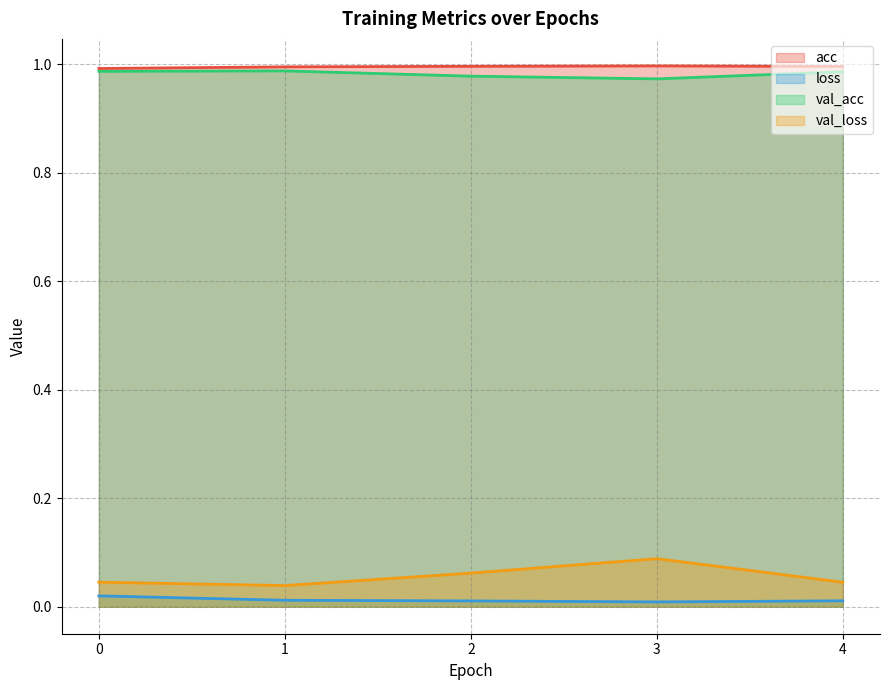

At which label does loss reach its minimum?

3